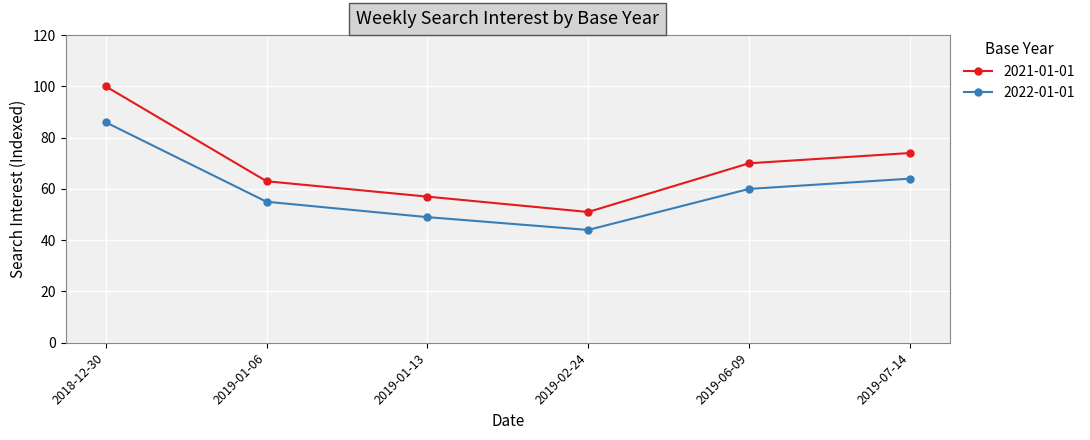

Reading left to right, list all the values displayed in this chart.

2021-01-01: 100	63	57	51	70	74
2022-01-01: 86	55	49	44	60	64